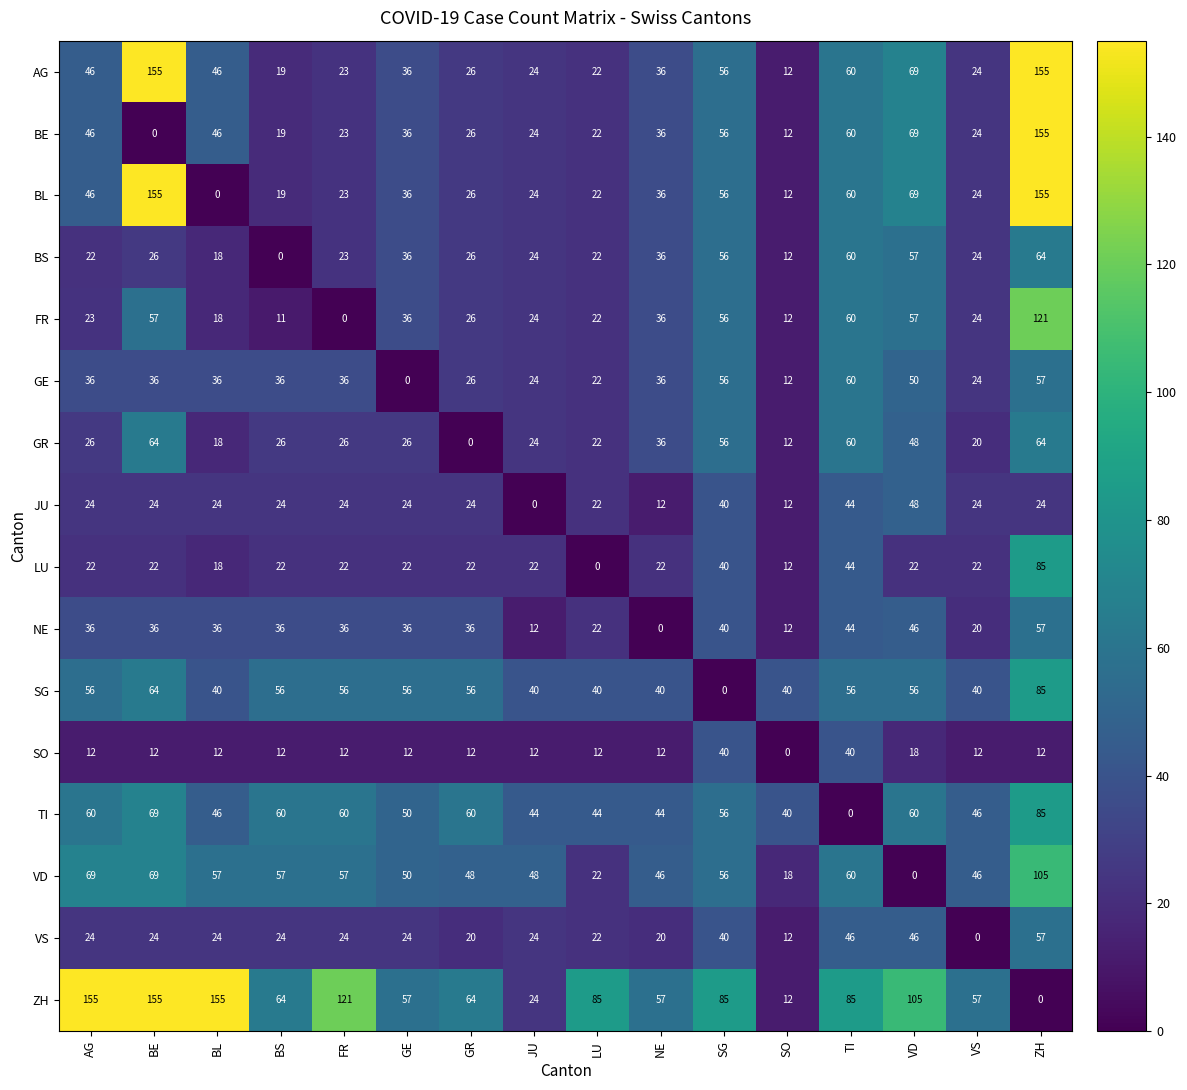

At which label does JU reach its peak?

VD